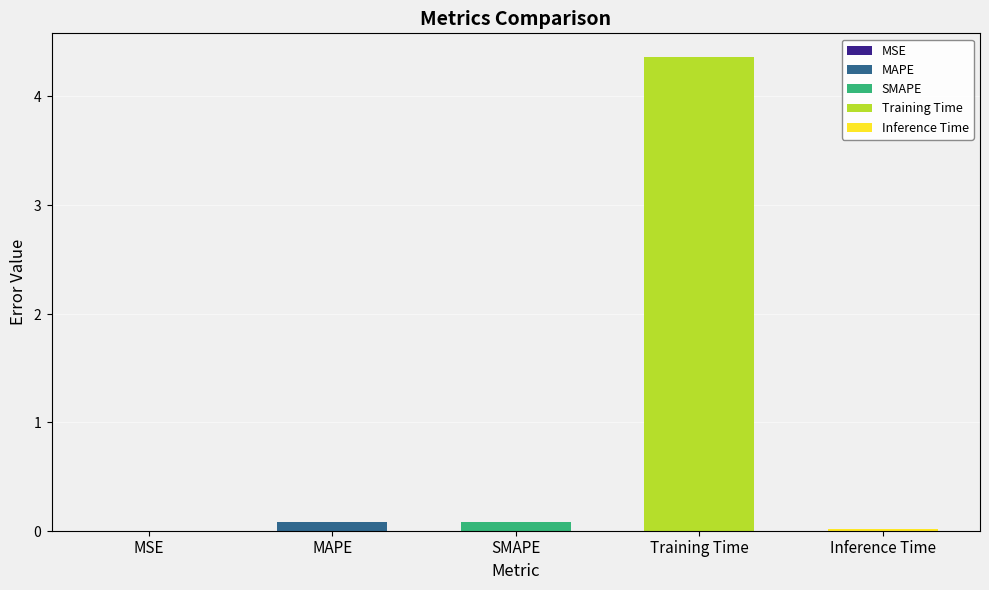

How many categories are shown in the chart?

5